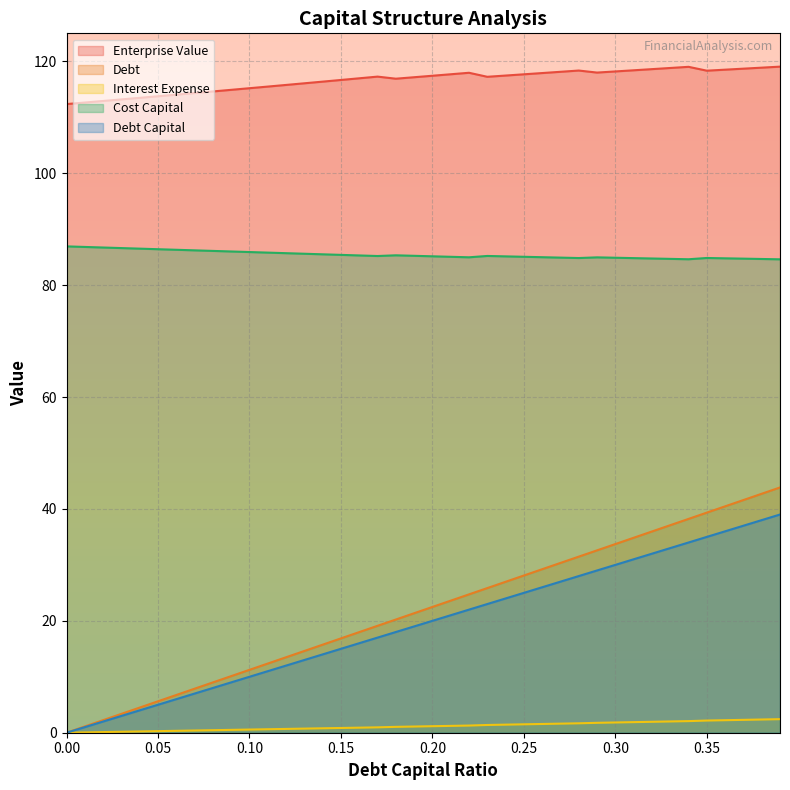

What are all the series names shown in the legend?

Enterprise Value, Debt, Interest Expense, Cost Capital, Debt Capital